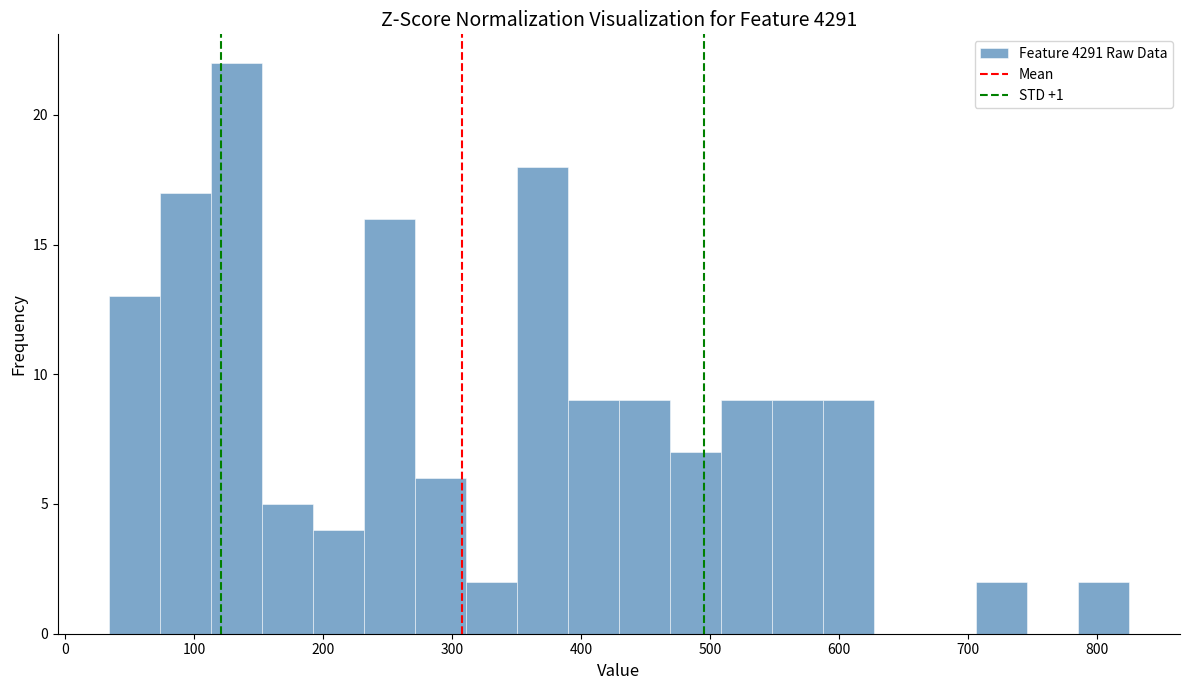

Read against the x-axis, roughly where is the centre of the tallest bar?

130